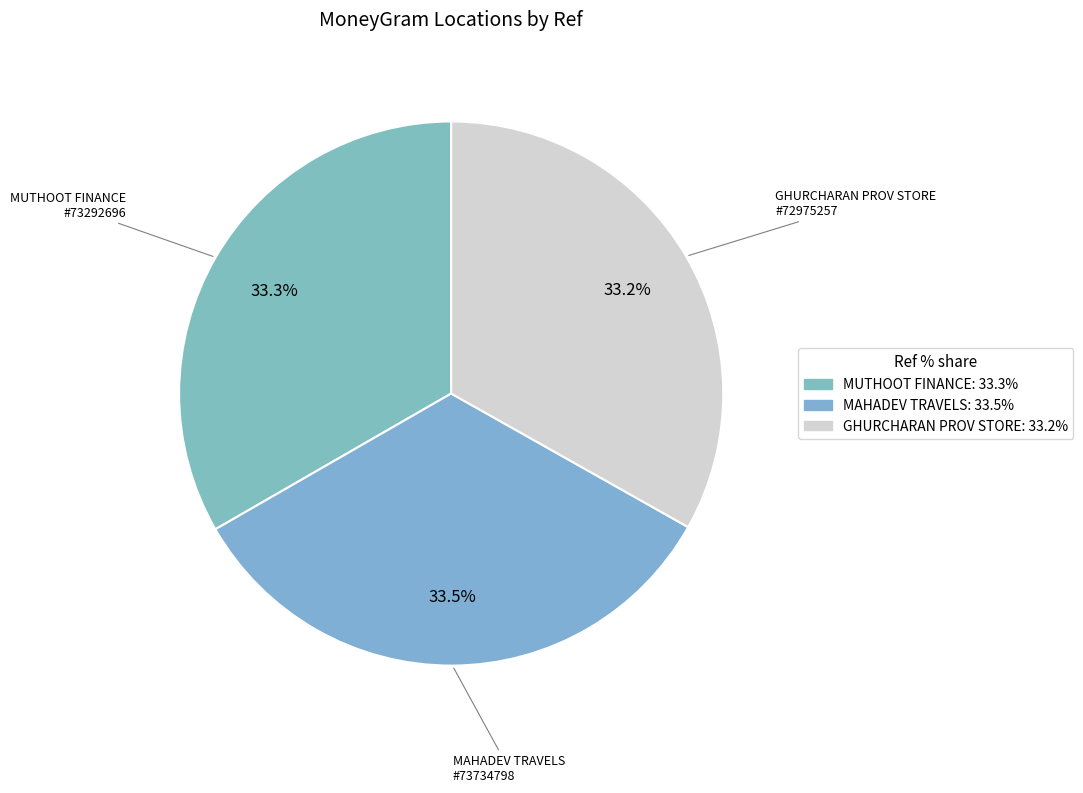

What percentage is NOT represented by MUTHOOT FINANCE #73292696?

66.7%